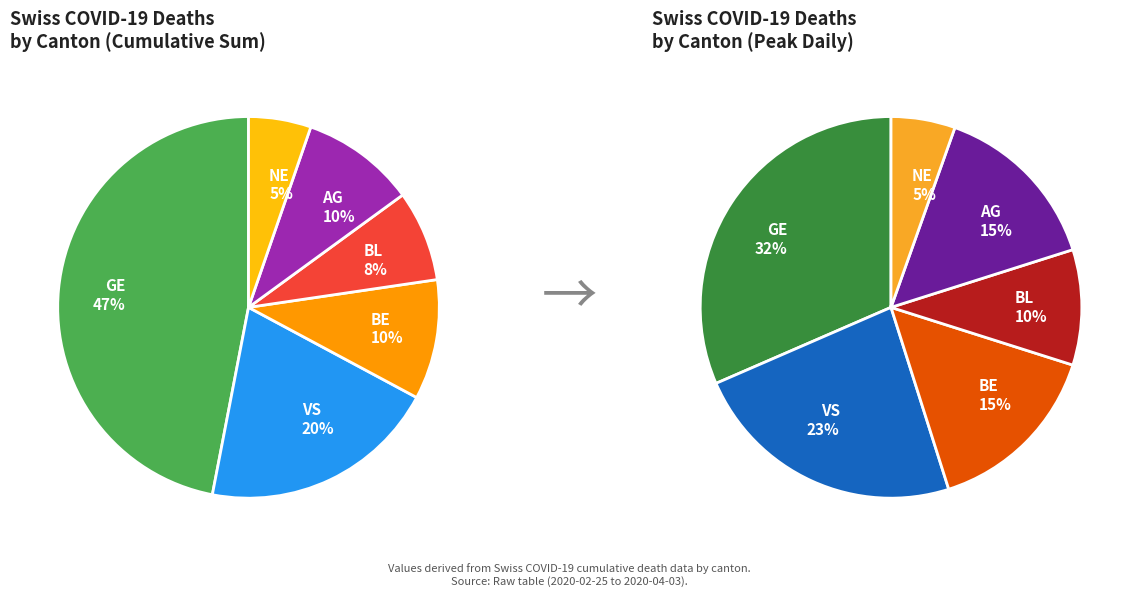

Combined, do 18 and 30 account for over 50%?

No